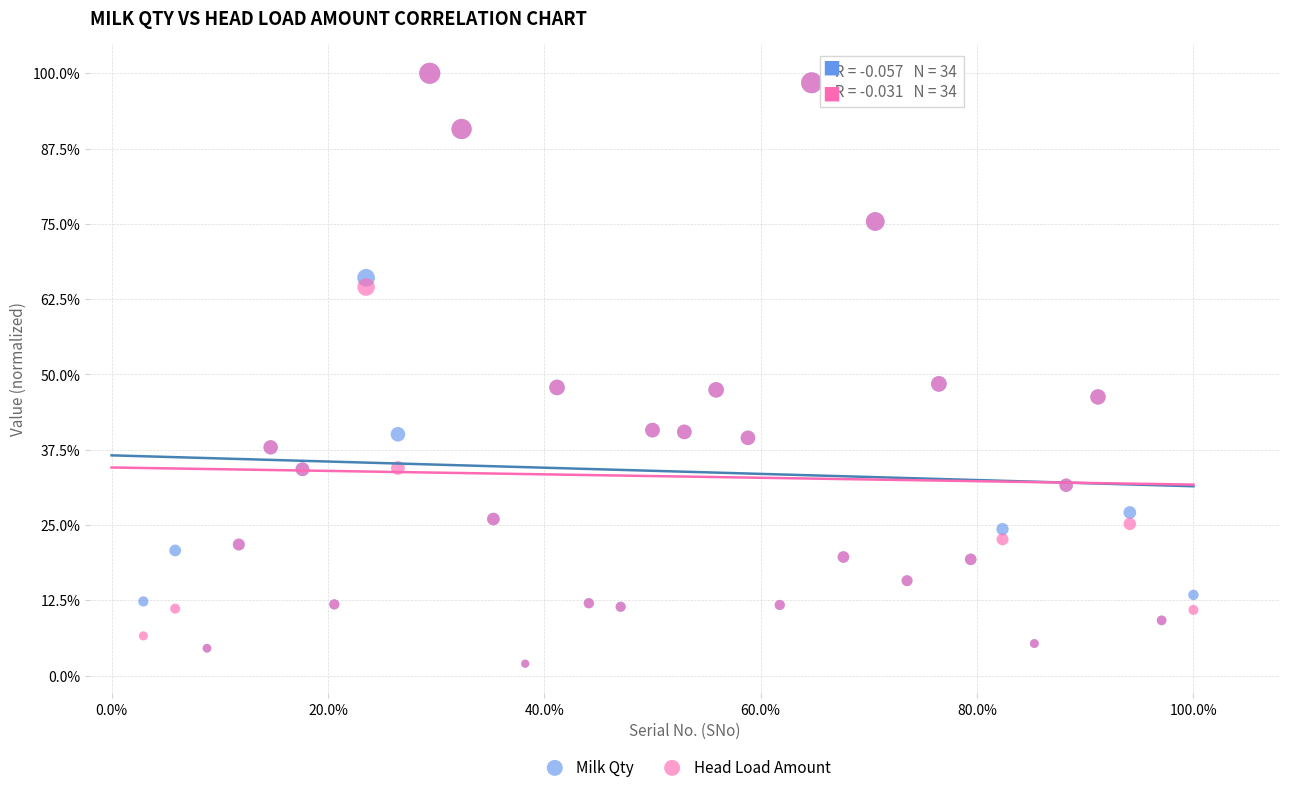

What are all the series names shown in the legend?

Milk Qty, Head Load Amount